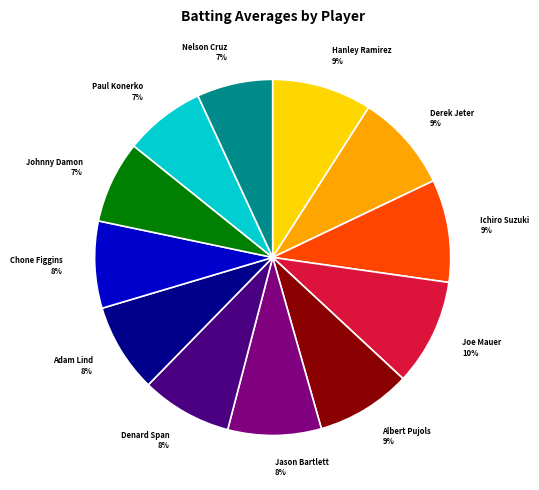

To the nearest percent, what is the combined percentage of Chone Figgins 8% and Ichiro Suzuki 9%?

17%